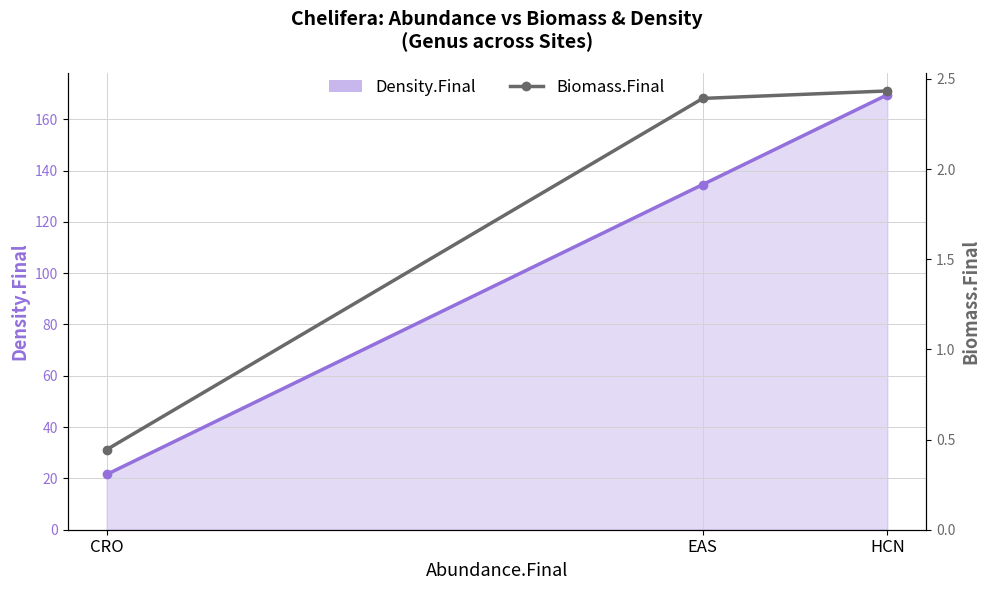

Is the value of Biomass.Final at CRO greater than the value of Density.Final at CRO?

No